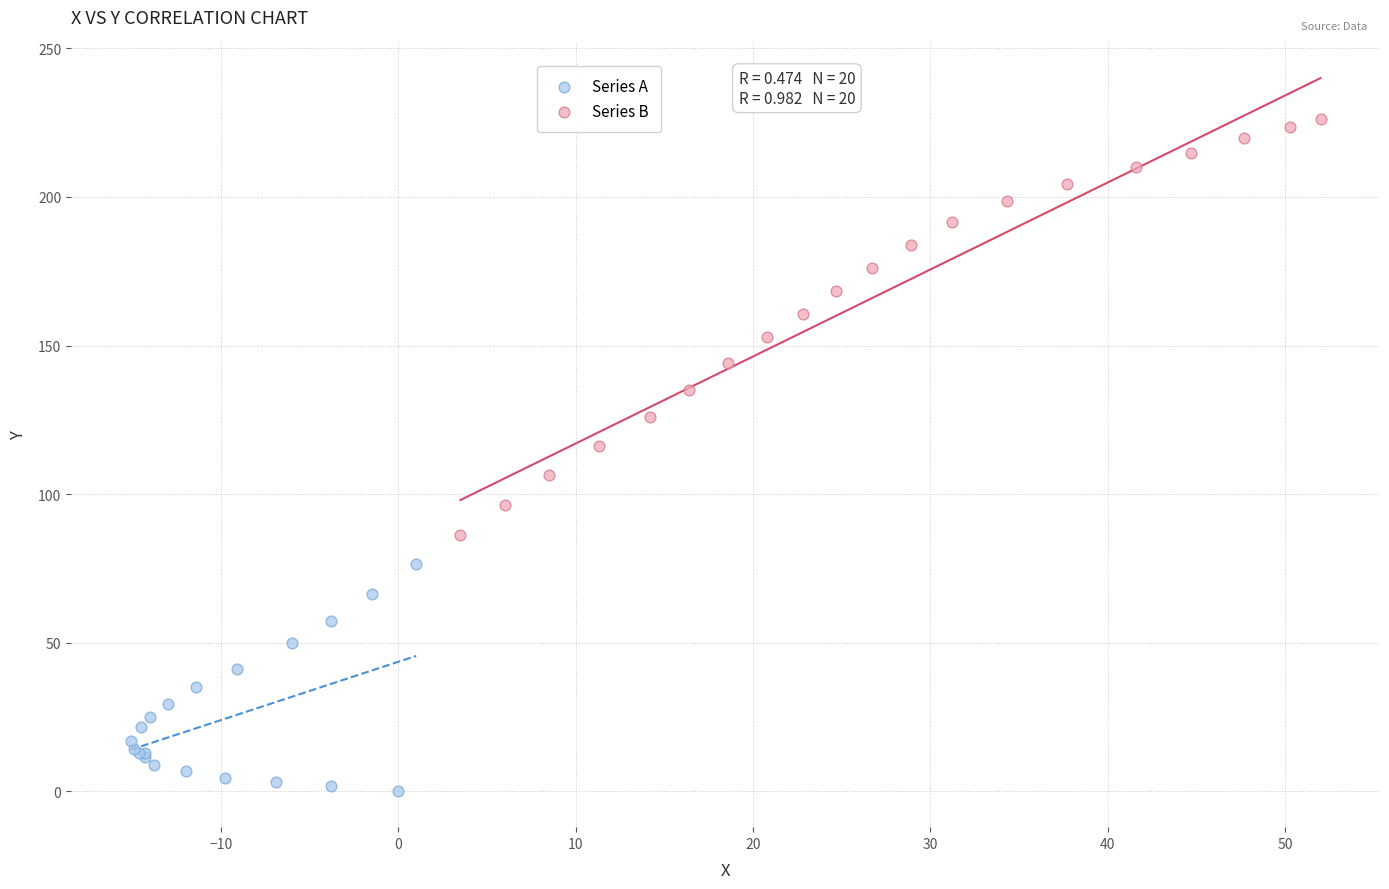

Which series contains the highest Y value?

Series B